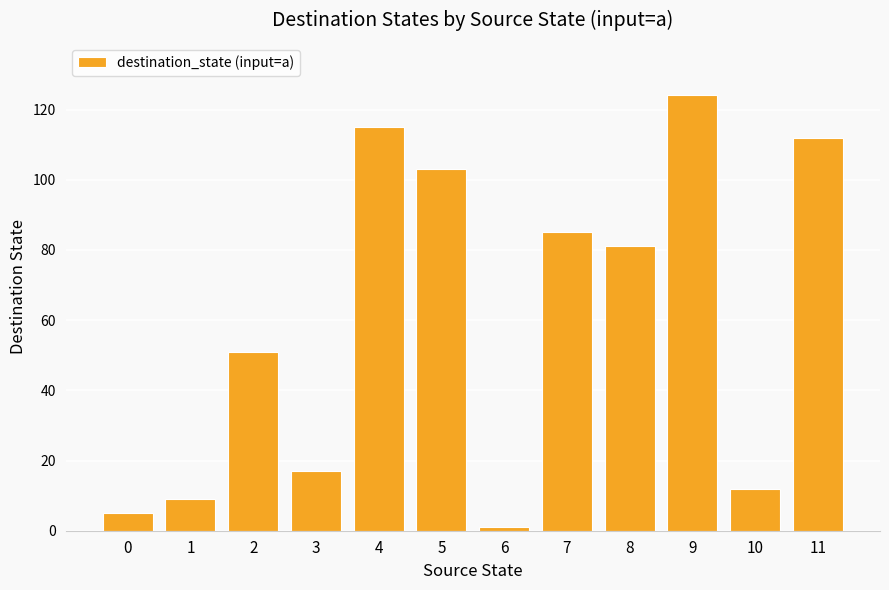

Which label corresponds to the smallest value in the chart?

6